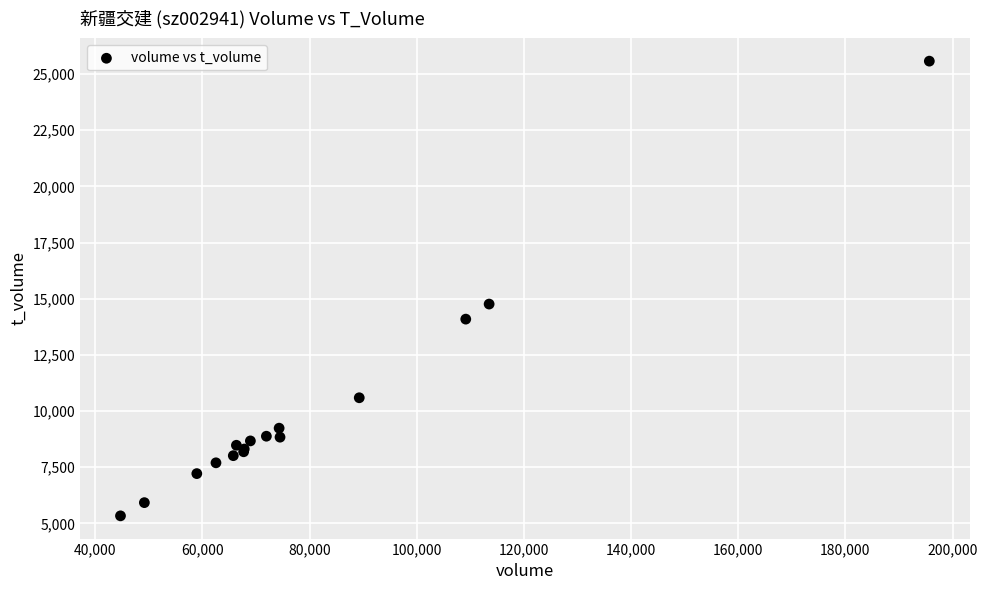

What Y value in the scatter plot is closest to 15453?

14760